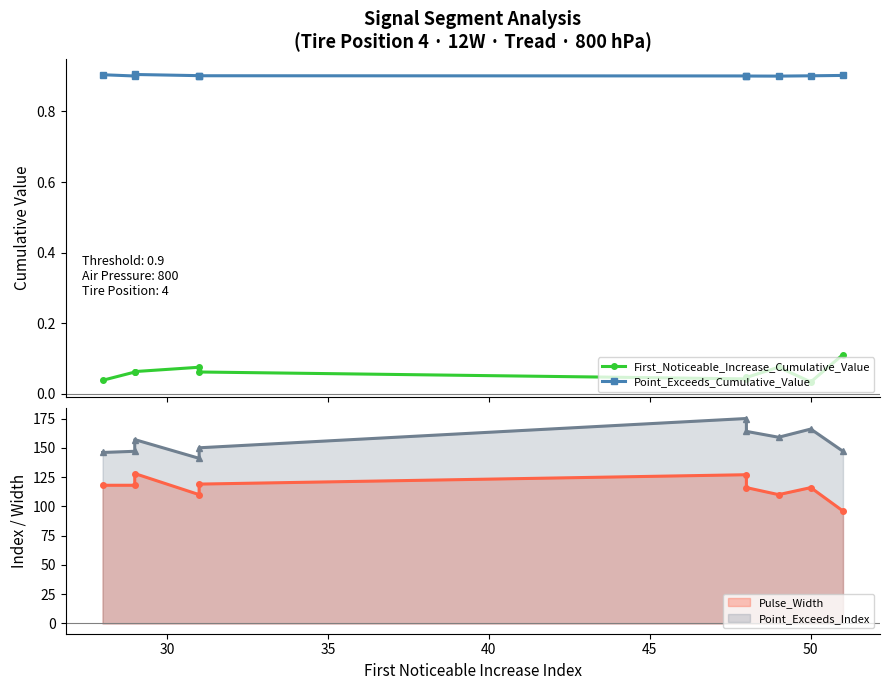

Is it true that First_Noticeable_Increase_Cumulative_Value equals 0.0 at 50?

False